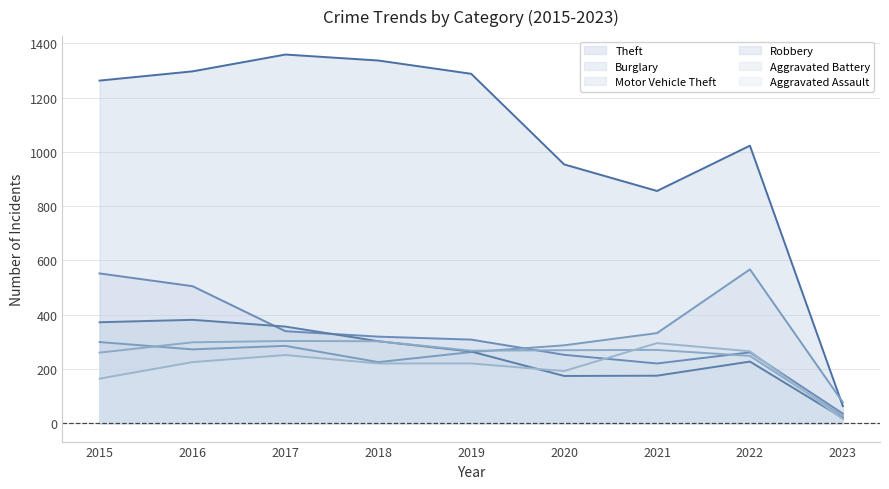

What is the spread (max minus min) of values at 2018?

1117